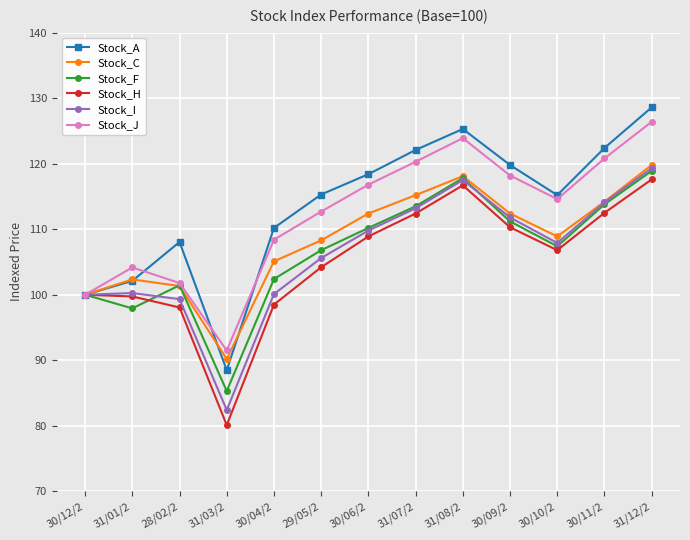

What position from the right is 29/05/2?

8